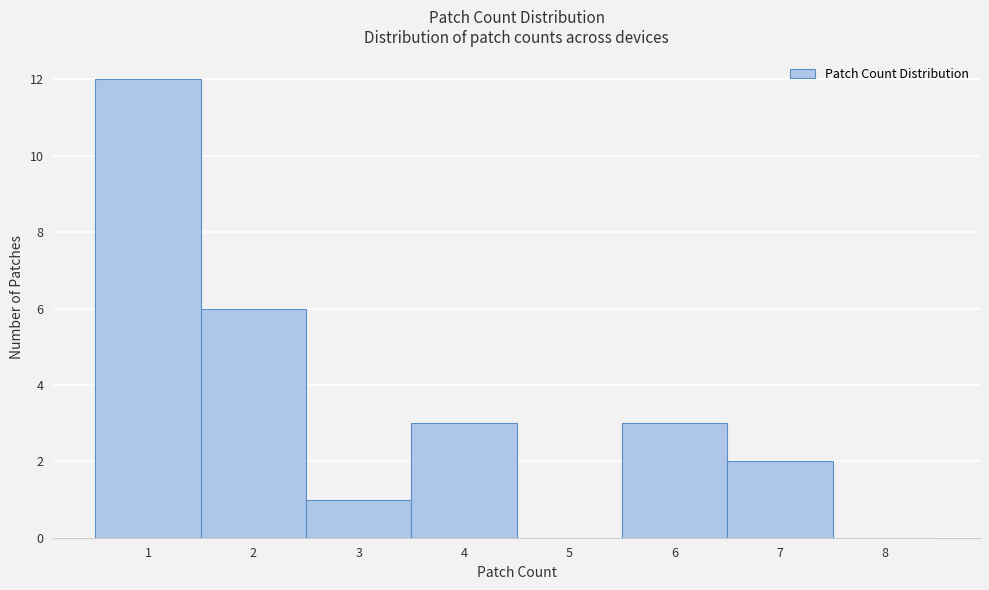

Reading right to left, extract all data points from this chart.

8=0	7=2	6=3	5=0	4=3	3=1	2=6	1=12